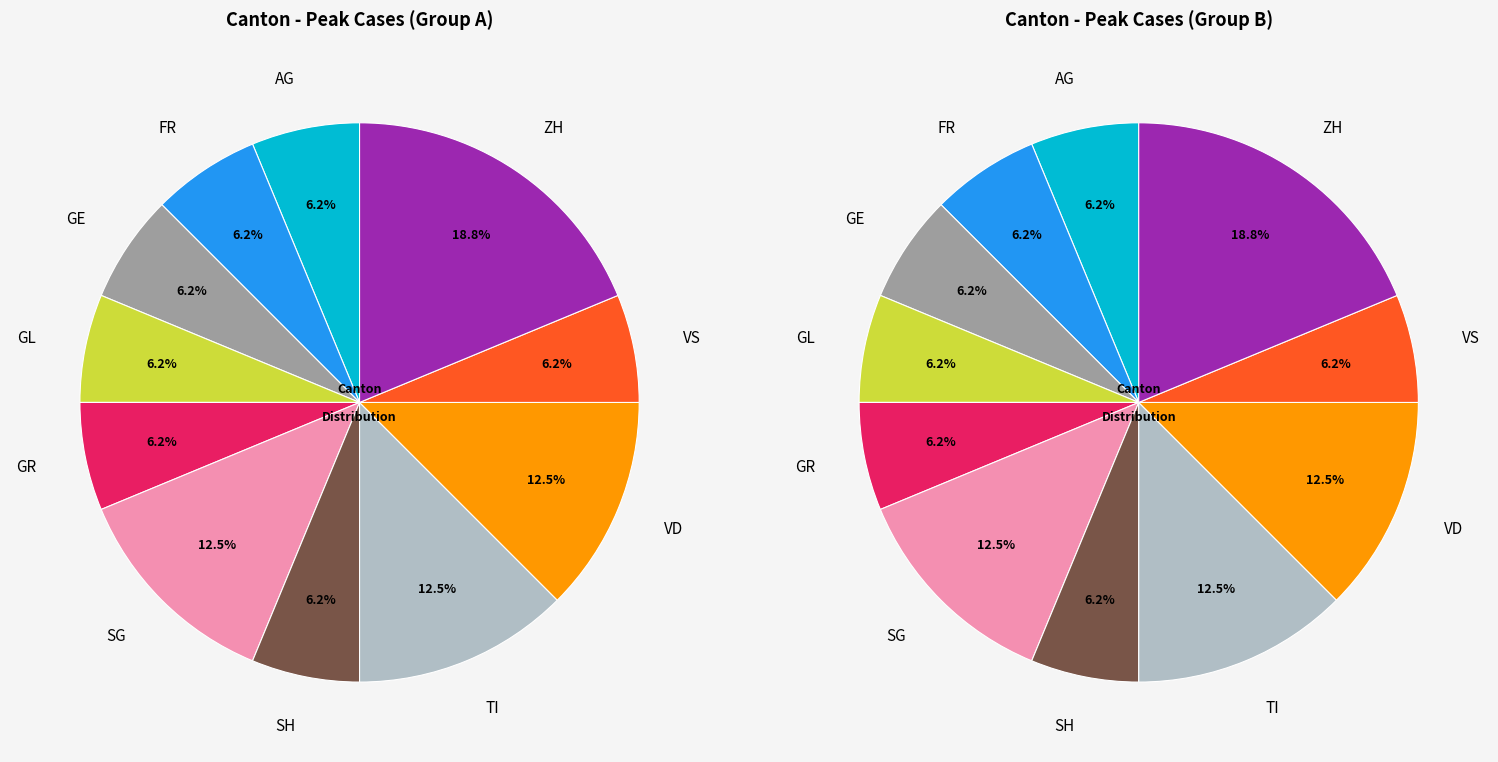

The 2020-06-07 slice represents 11% of the pie. True or false?

False